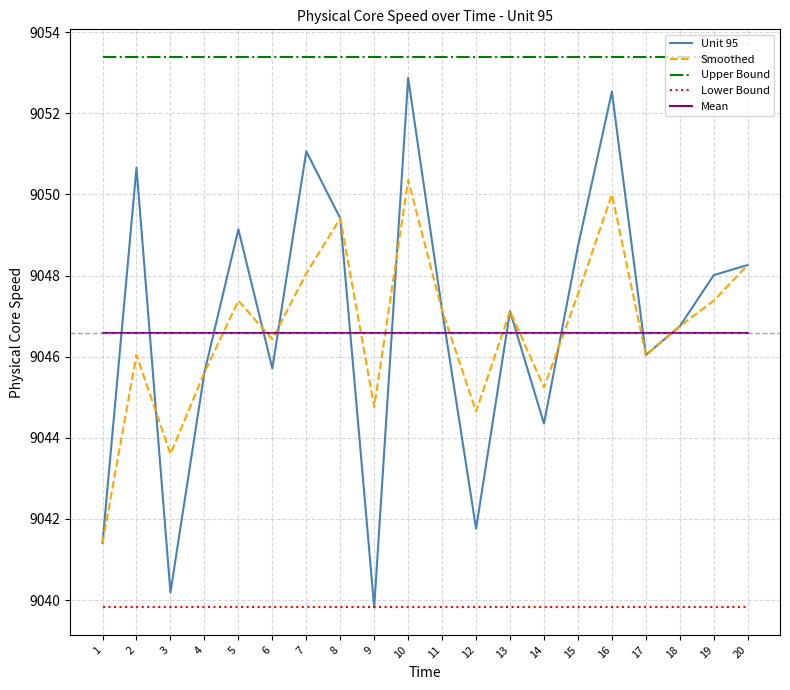

Rank the series at 2 from lowest to highest value.

Lower Bound, Smoothed, Mean, Unit 95, Upper Bound